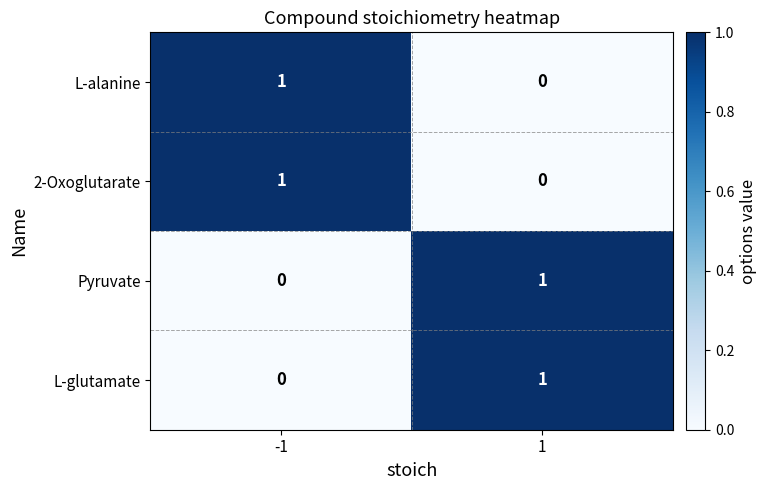

Is the value of L-alanine at 1 greater than the value of L-glutamate at 1?

No